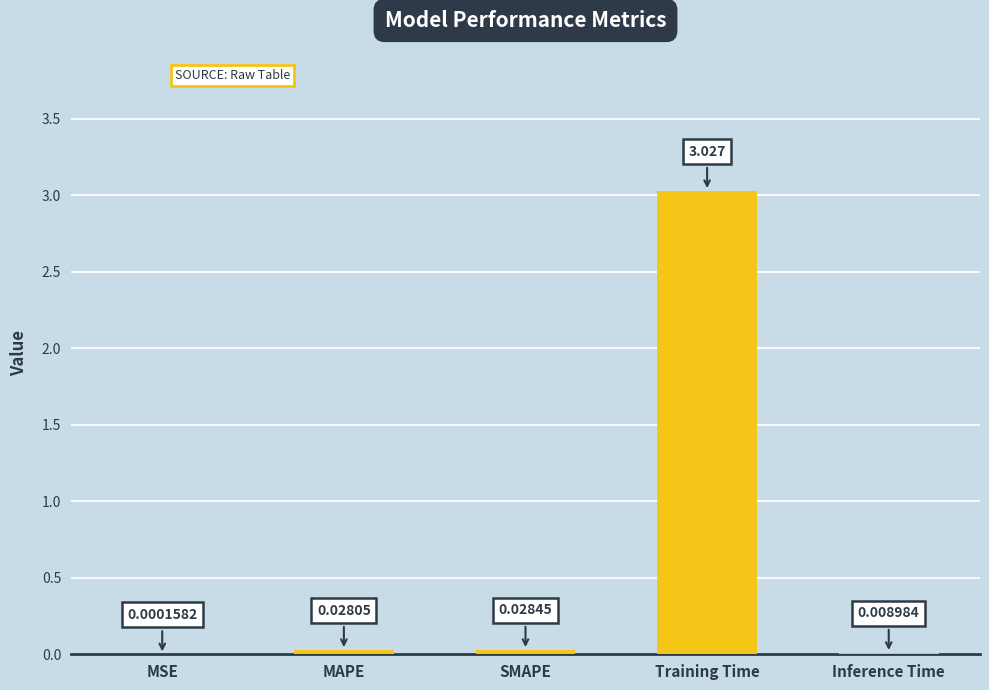

Are the bars horizontal?

No